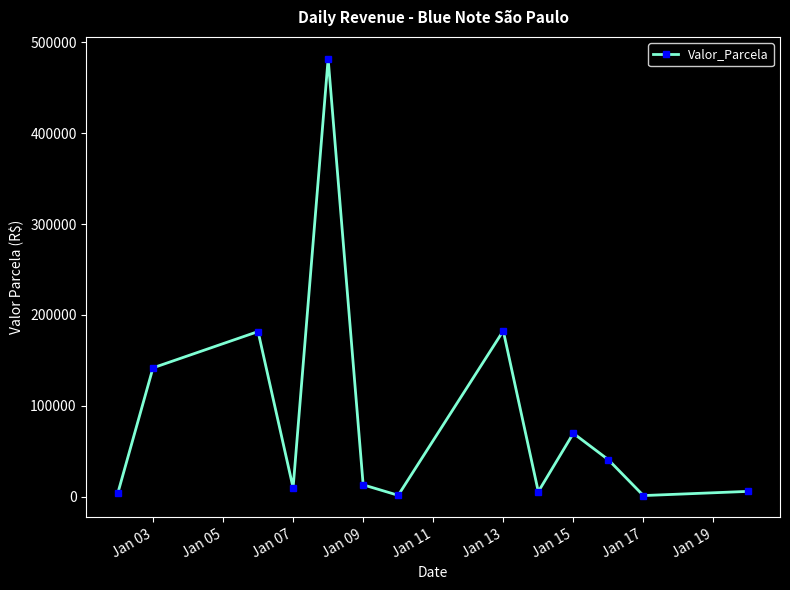

What is the value of the 5th point from the left?

482102.1